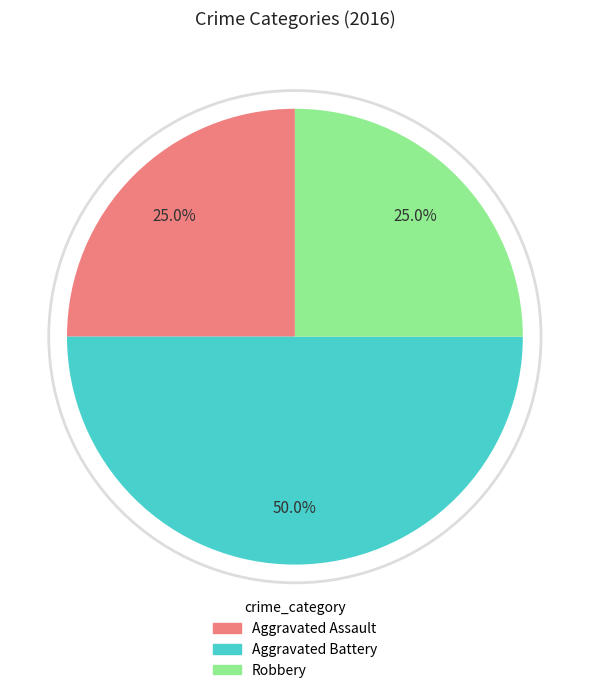

To the nearest percent, what is the average slice percentage?

33%